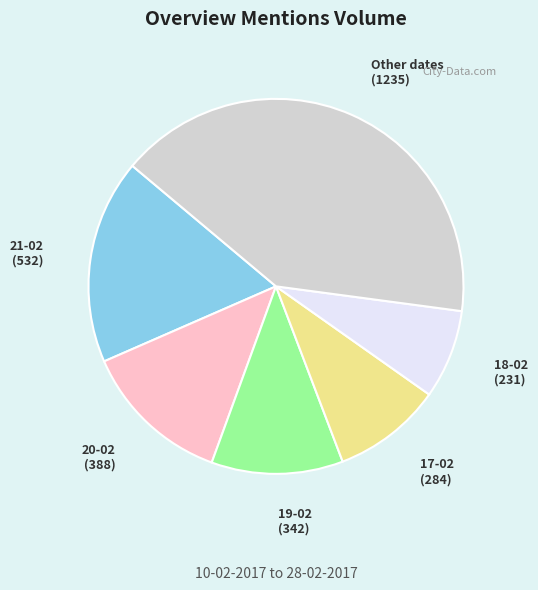

Is 17-02 the majority of the pie?

No